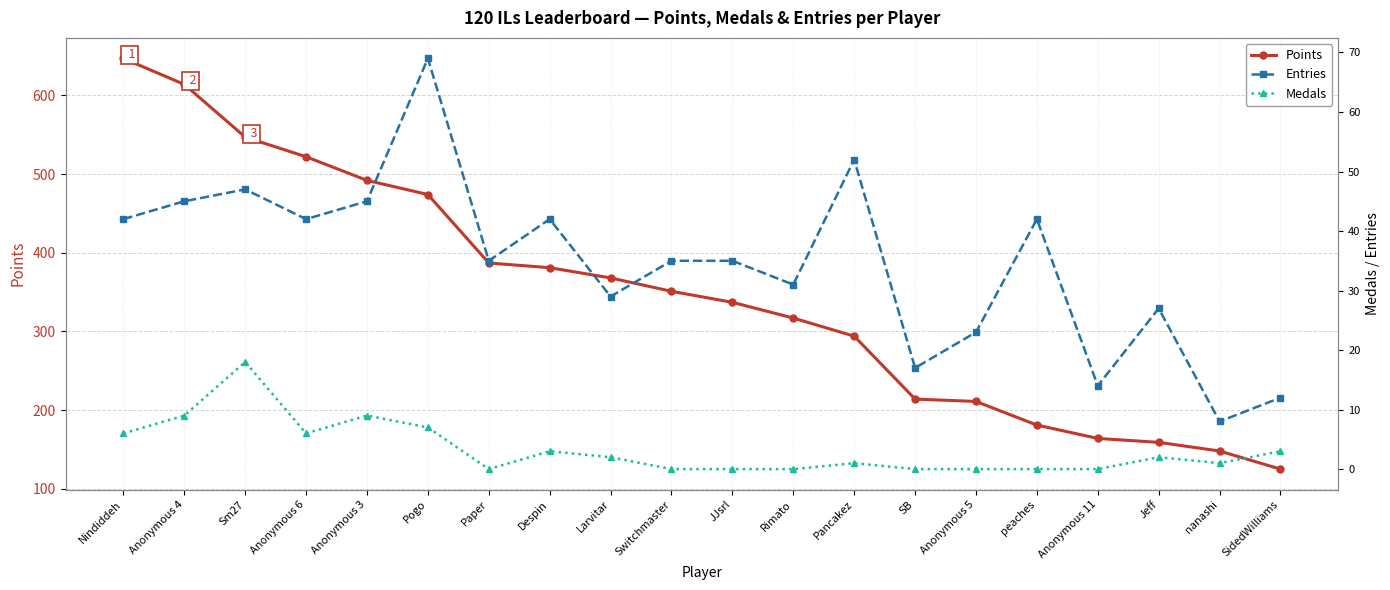

What position from the right is Anonymous 3?

16